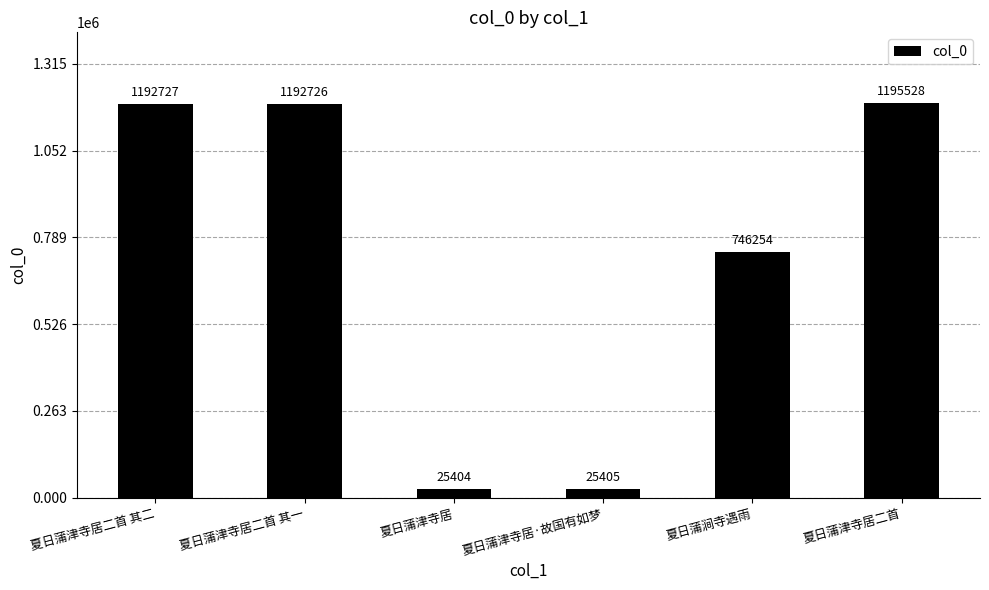

Reading right to left, list all the values displayed in this chart.

1195528	746254	25405	25404	1192726	1192727